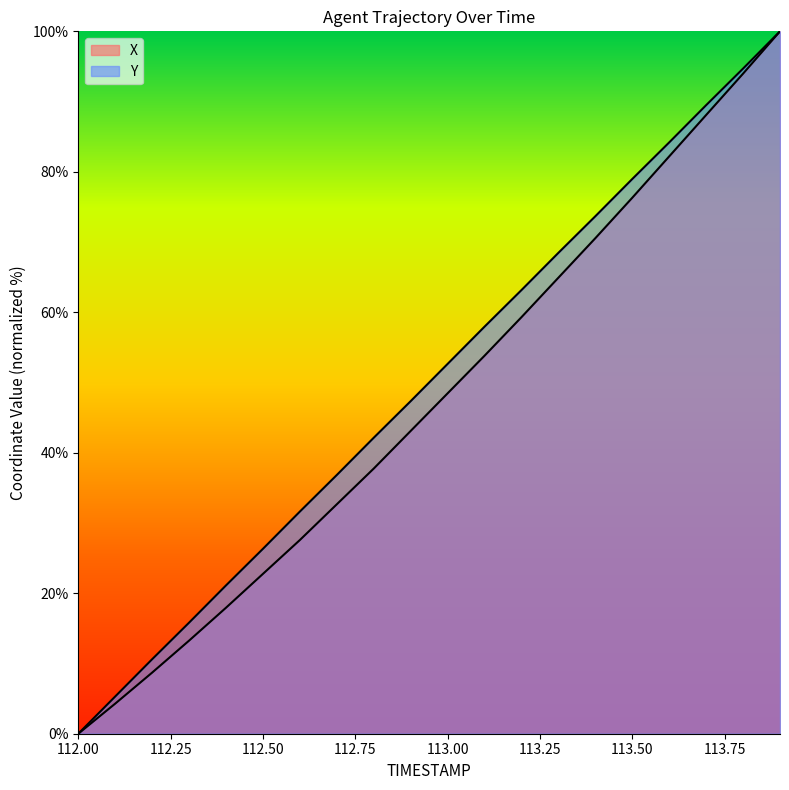

What are all the series names shown in the legend?

X, Y